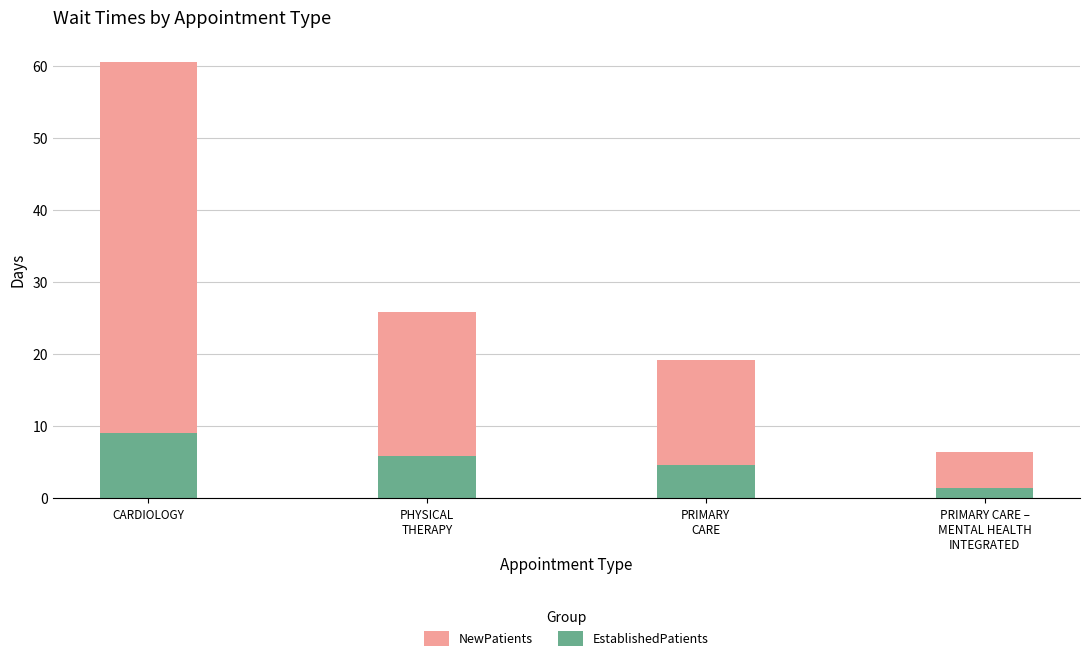

At which category is the sum across all series the highest?

CARDIOLOGY